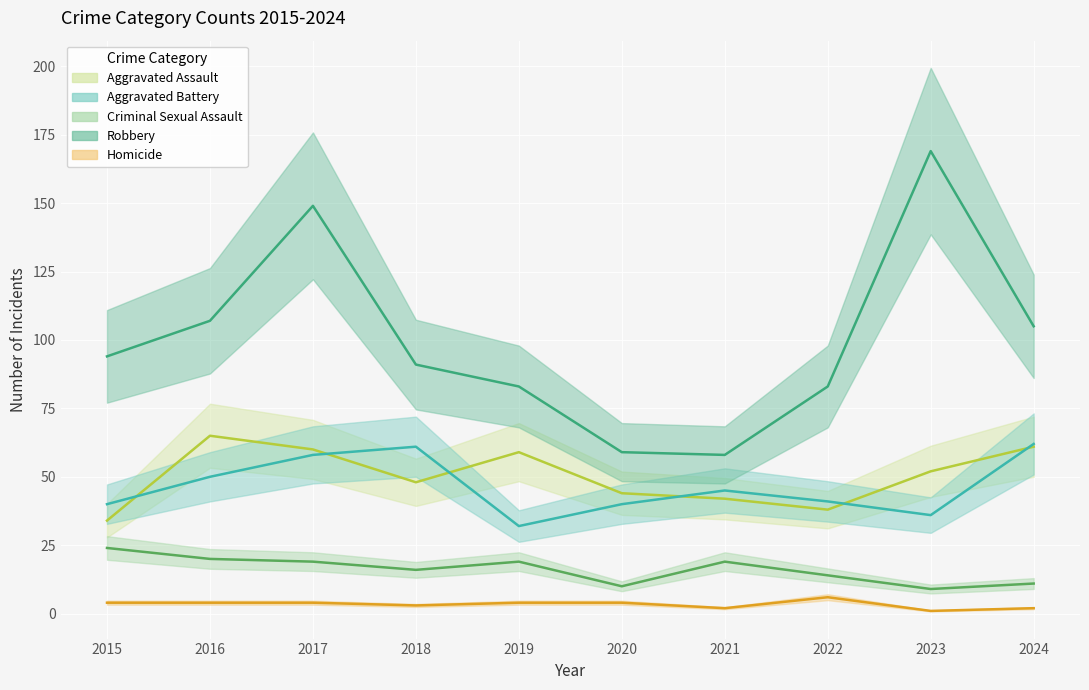

What is the sum of the Aggravated Assault values at 2022 and 2016?

103